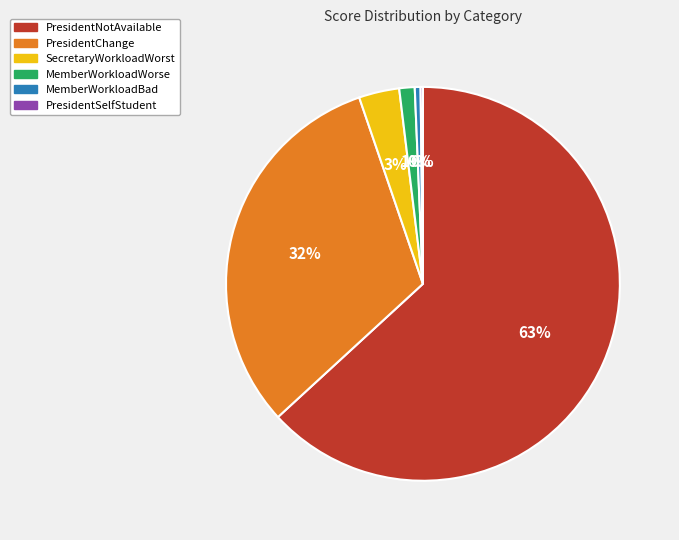

Which category has the biggest portion of the pie?

PresidentNotAvailable